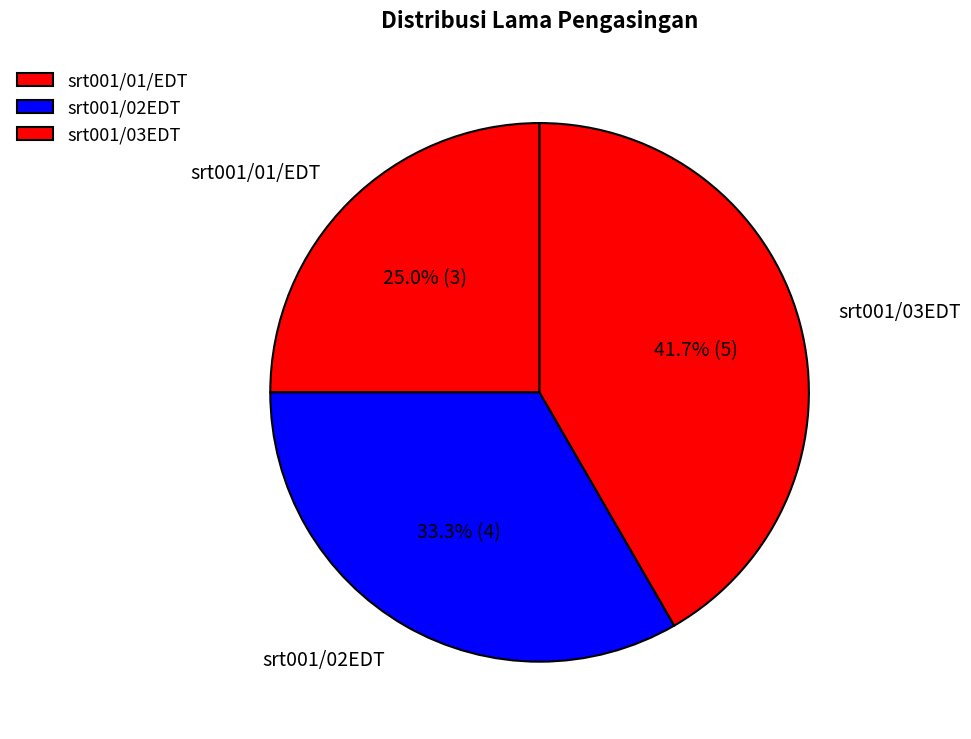

Which has a higher value, srt001/03EDT or srt001/02EDT?

srt001/03EDT